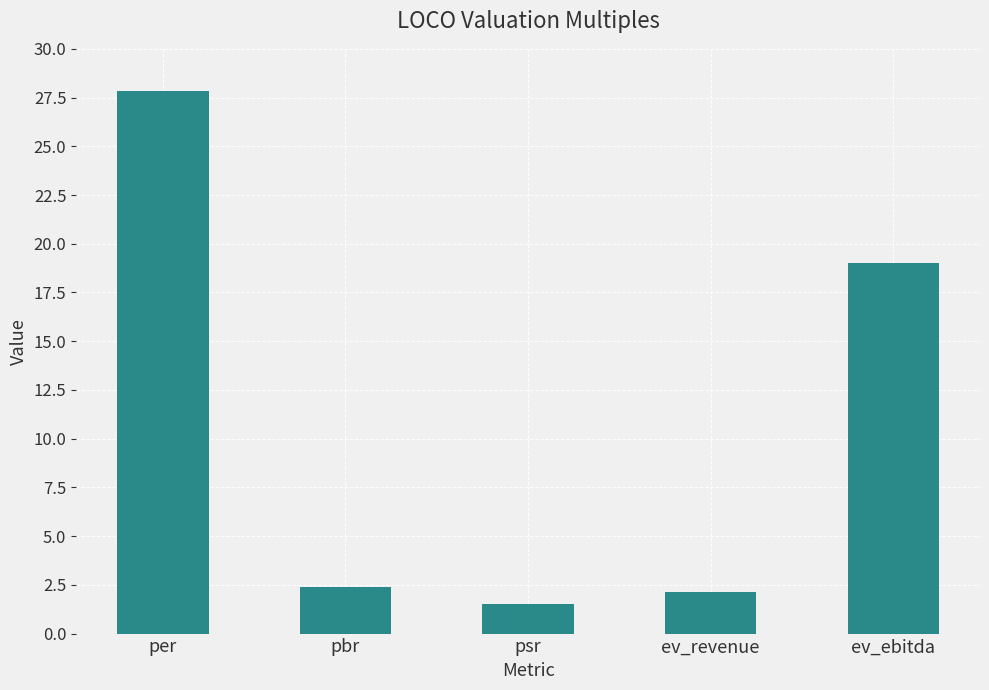

List the labels in order of value, largest first.

per, ev_ebitda, pbr, ev_revenue, psr